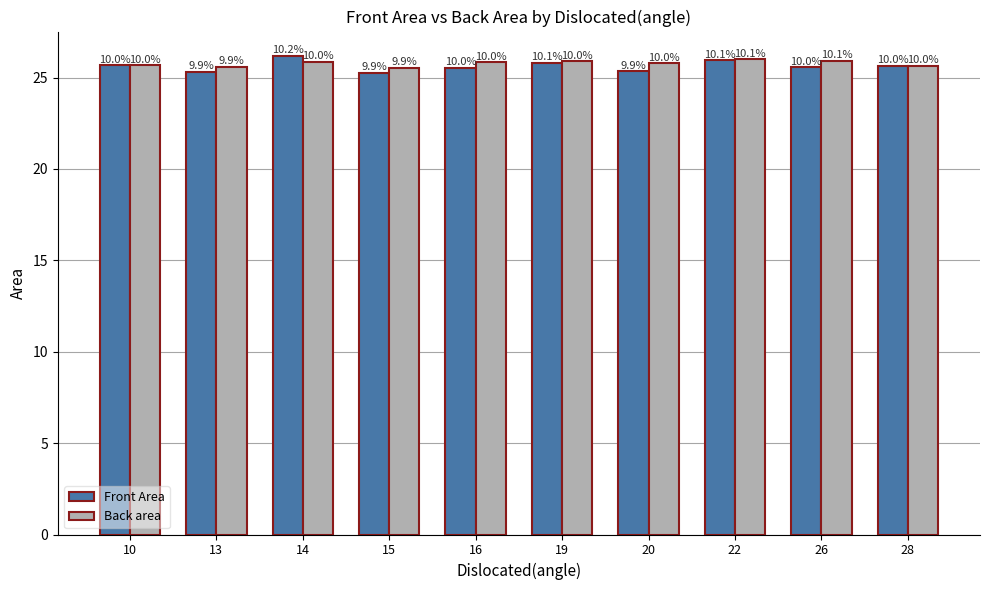

Rank the series by their average value, from lowest to highest.

Front Area, Back area